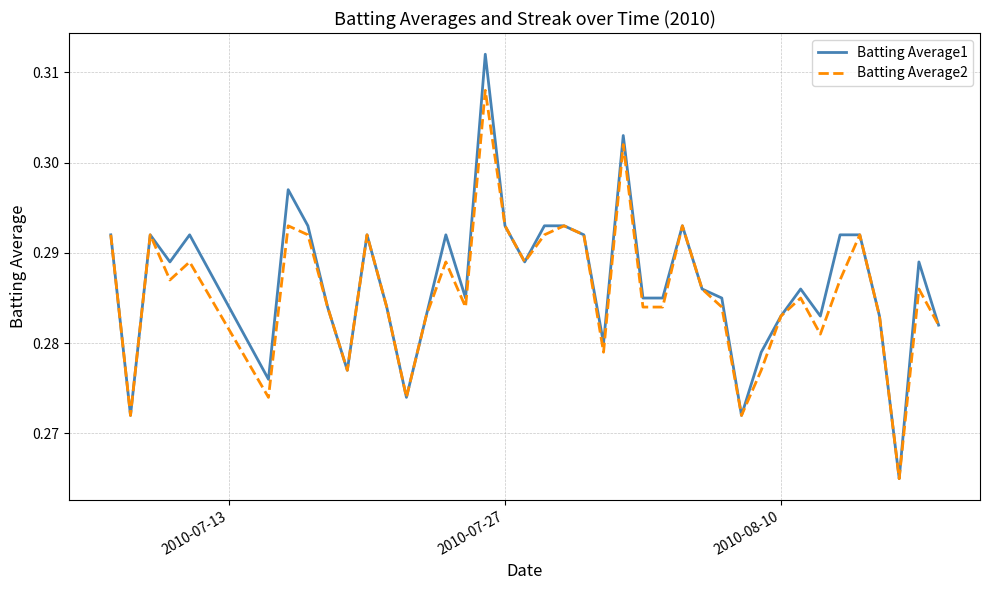

True or false: Batting Average2 has more than 2 interior local peaks.

True